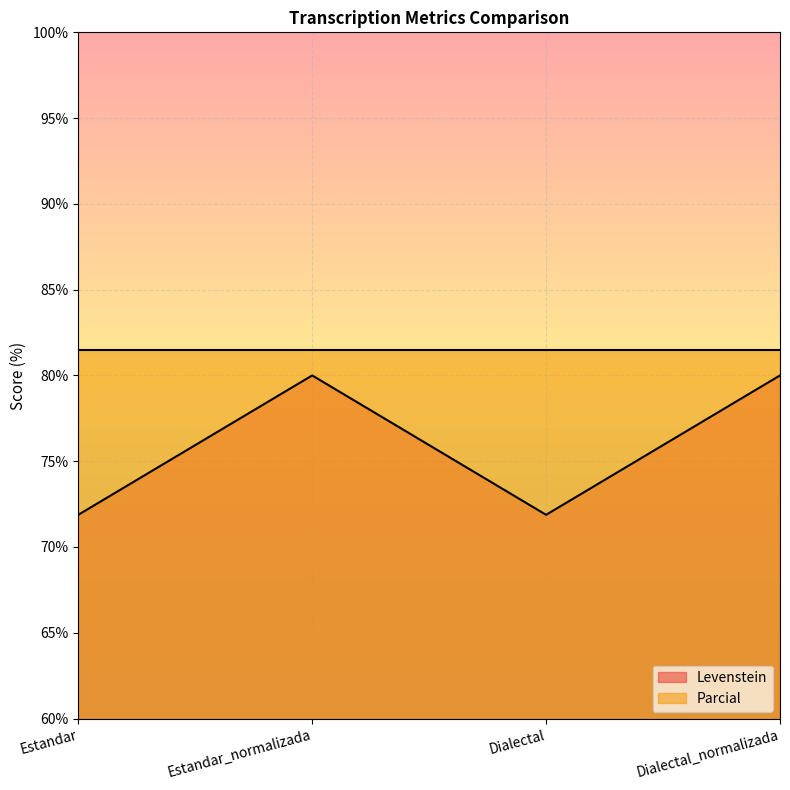

What is the sum of the Levenstein values at Dialectal and Dialectal_normalizada?

151.9